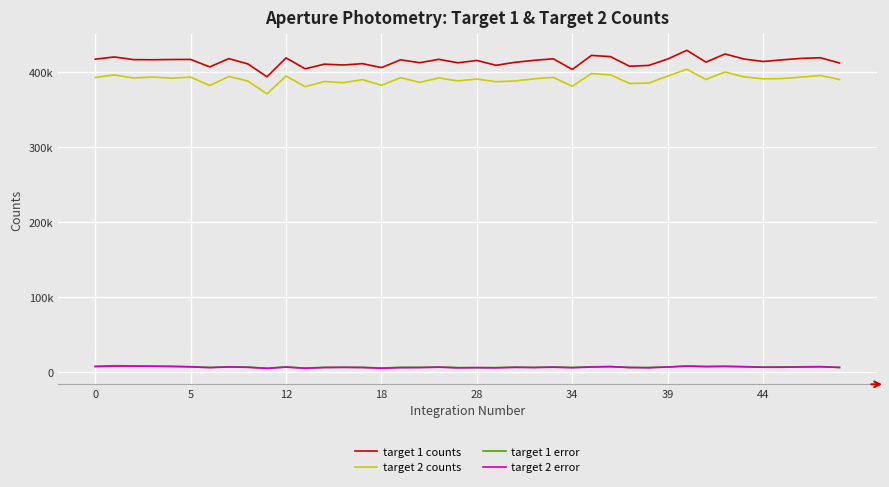

How many interior local valleys does the target 1 error series have?

10